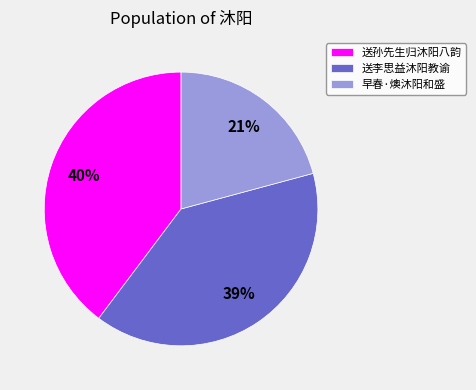

Approximately how many times larger is the value at 送李思益沐阳教谕 compared to 送孙先生归沐阳八韵?

1.0